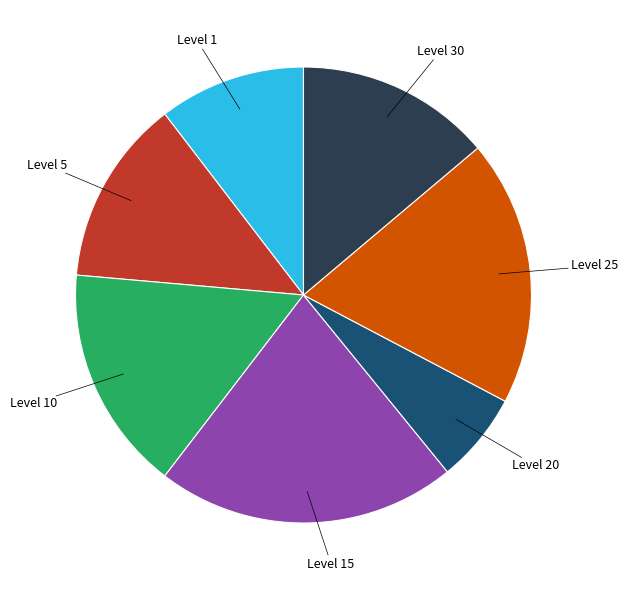

True or false: Level 10 accounts for 16% of the total.

True